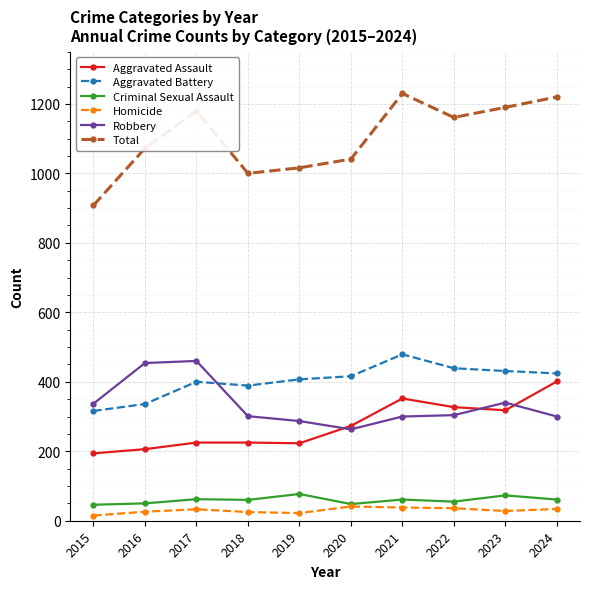

What is the minimum value for Aggravated Assault?

194